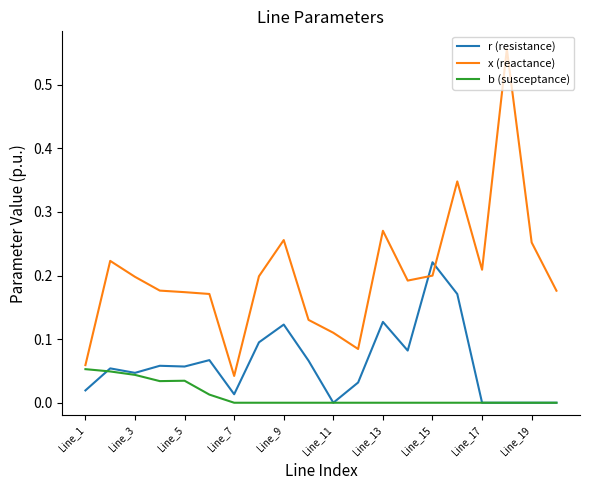

Rank the series by their maximum value, from highest to lowest.

x (reactance), r (resistance), b (susceptance)